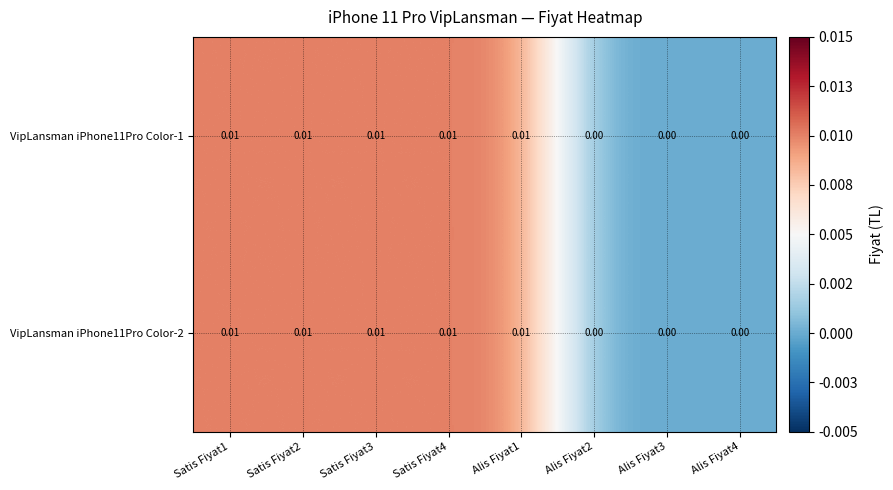

List the series in order of their peak value, lowest first.

VipLansman iPhone11Pro Color-1, VipLansman iPhone11Pro Color-2